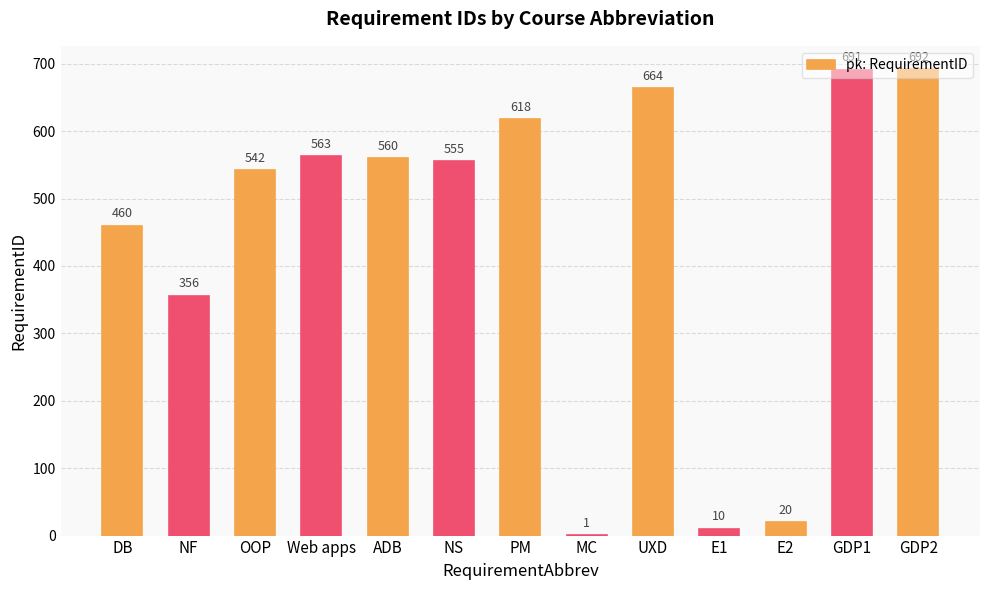

True or false: the data shows 20 at E2.

True